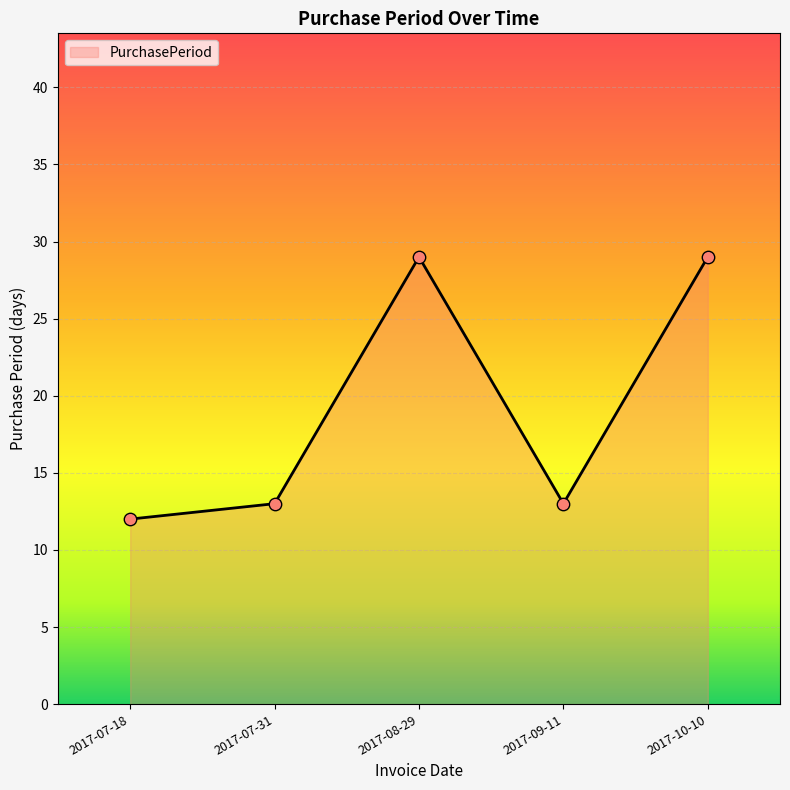

Which has a higher value, 2017-08-29 or 2017-09-11?

2017-08-29